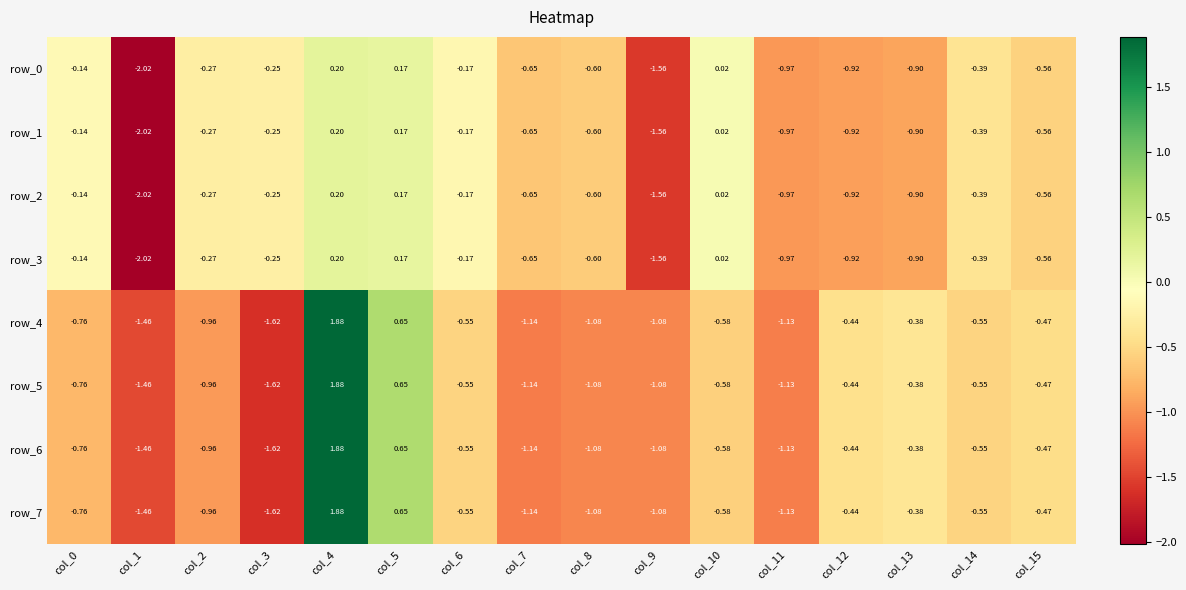

Is the value of row_3 at col_15 greater than the value of row_1 at col_9?

Yes